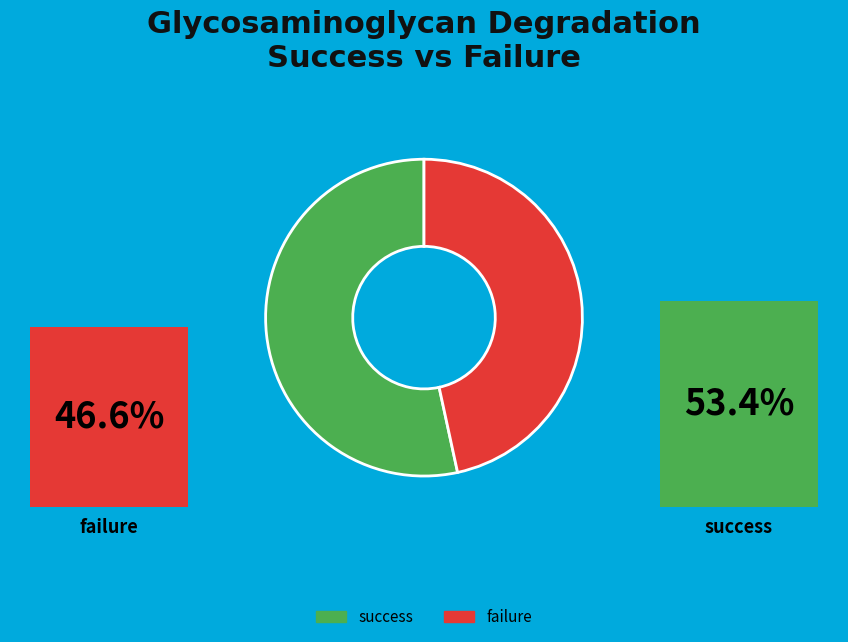

To the nearest percent, what is the average slice percentage?

50%